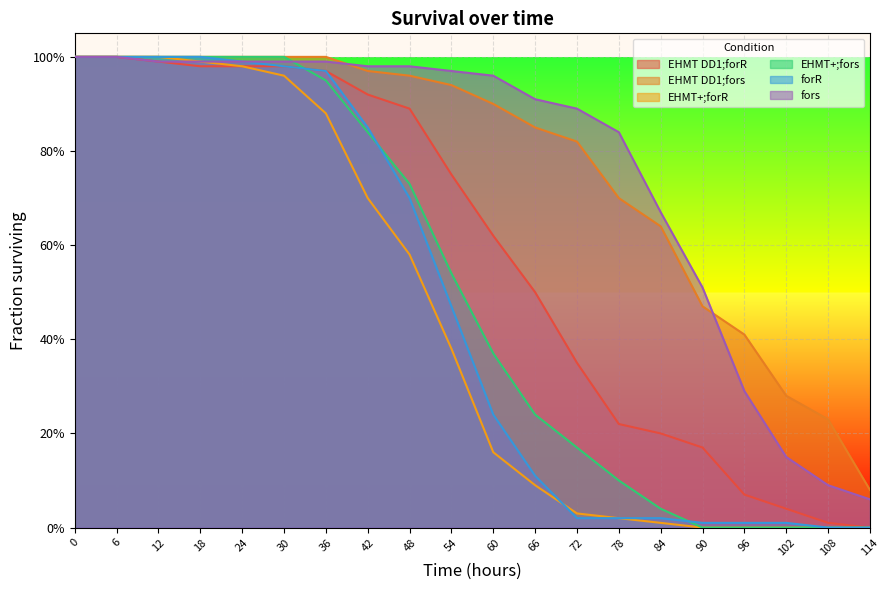

At 30, list the series in order from largest to smallest.

EHMT DD1;fors, EHMT+;fors, fors, EHMT DD1;forR, forR, EHMT+;forR